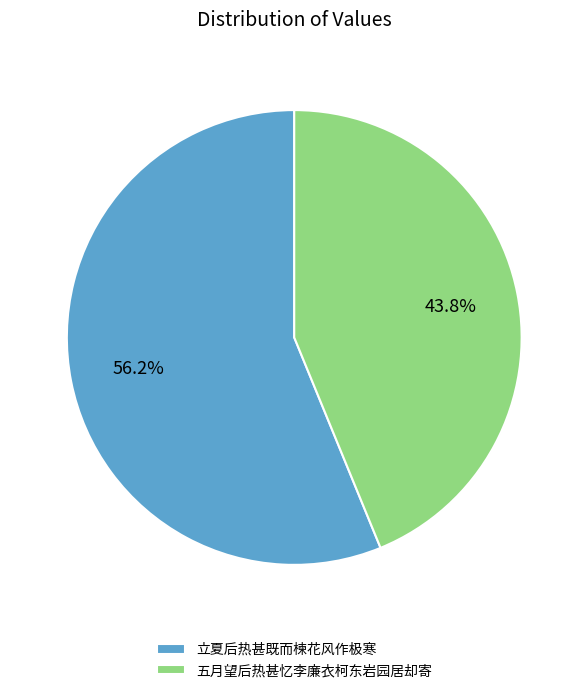

Between 立夏后热甚既而楝花风作极寒 and 五月望后热甚忆李廉衣柯东岩园居却寄, which is larger?

立夏后热甚既而楝花风作极寒